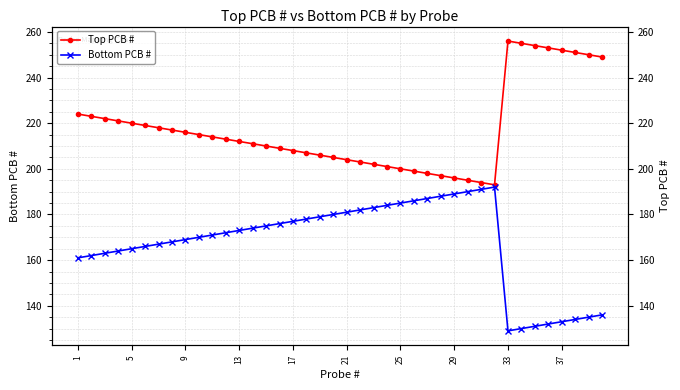

What is the minimum value shown in the chart?

129